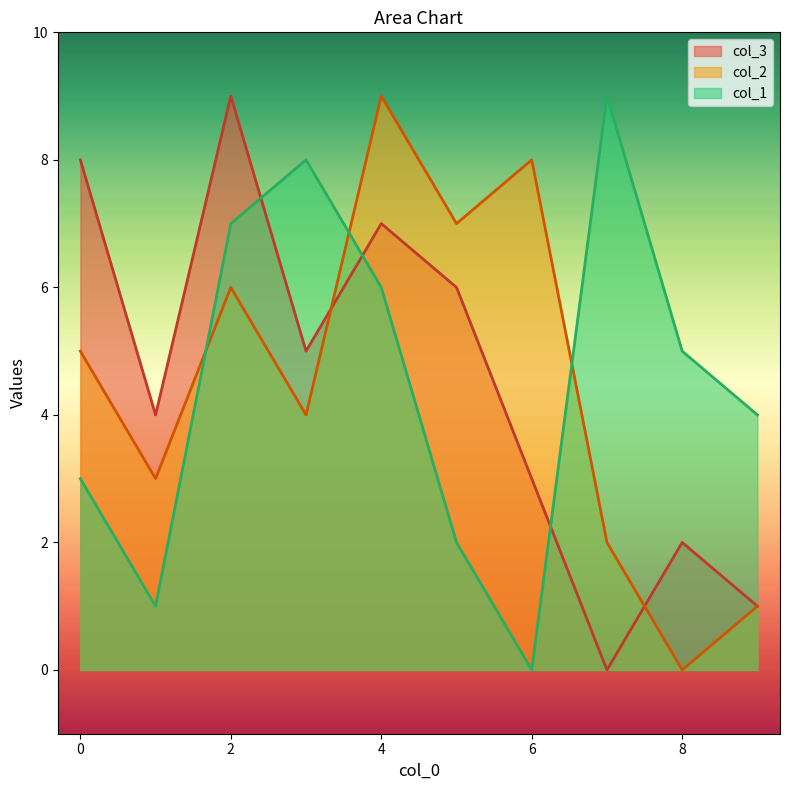

Which series has the largest range (max minus min)?

col_1